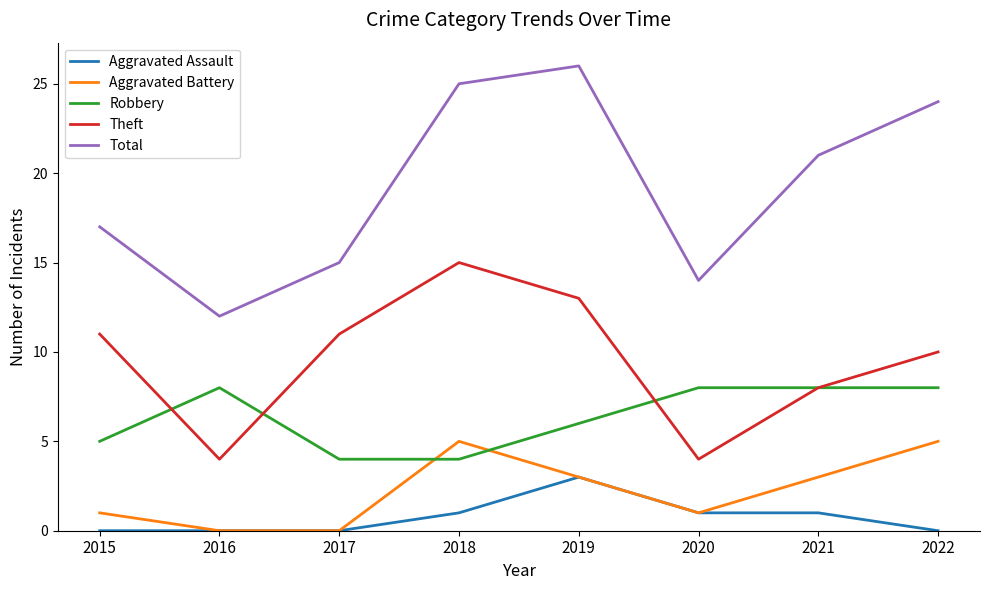

Which label corresponds to the largest value in the chart?

2019